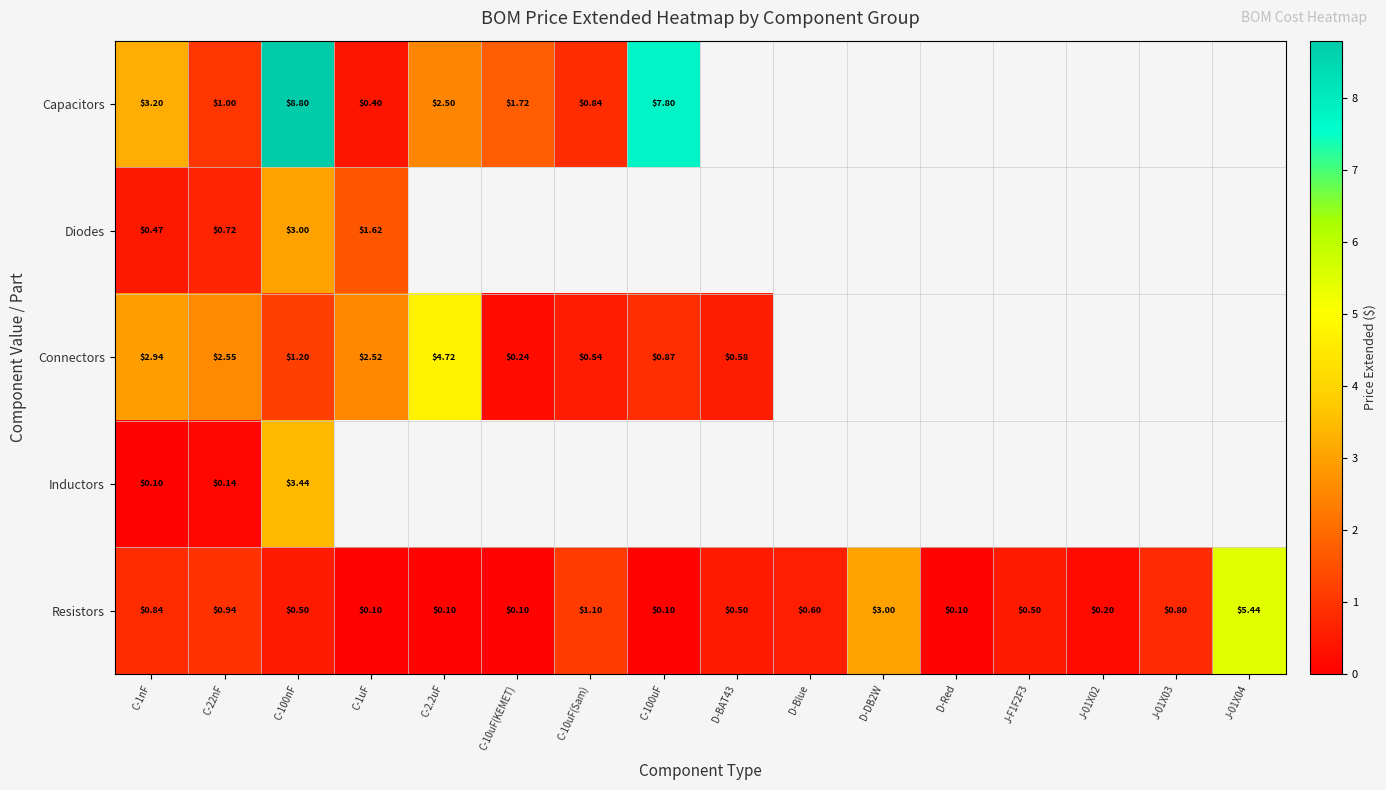

Is the value of Inductors at C-1nF greater than the value of Resistors at C-100nF?

No